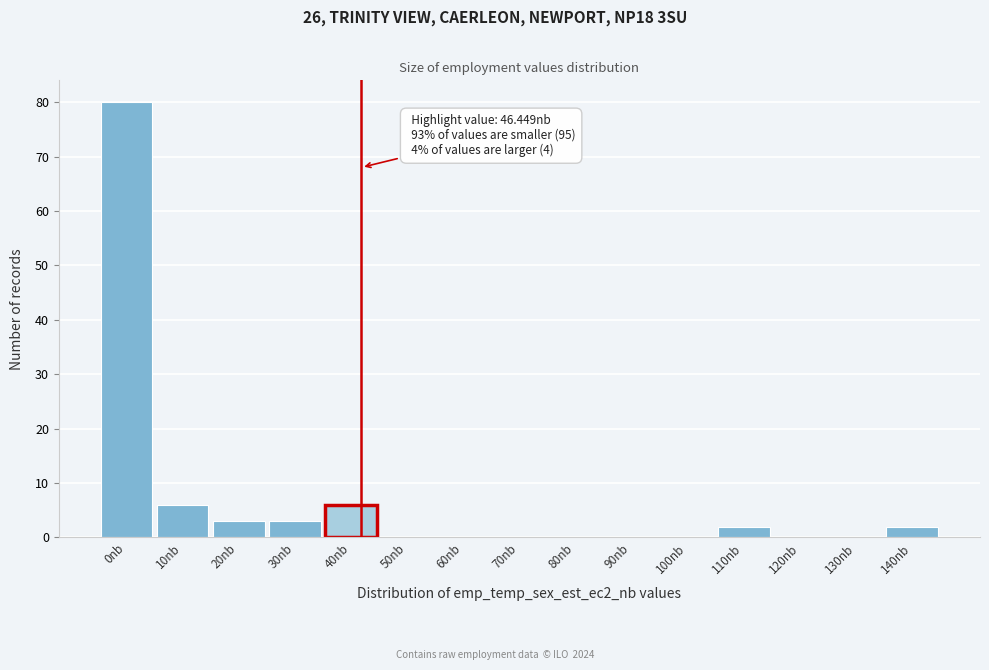

Reading right to left, extract all data points from this chart.

140nb=2	130nb=0	120nb=0	110nb=2	100nb=0	90nb=0	80nb=0	70nb=0	60nb=0	50nb=0	40nb=6	30nb=3	20nb=3	10nb=6	0nb=80